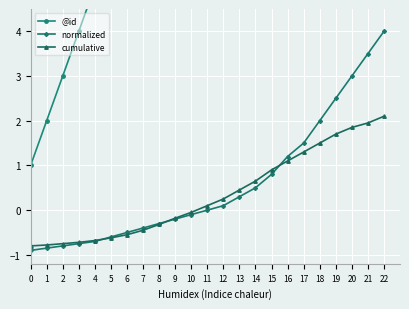

What is the difference between the @id values at 14 and 6?

8.0